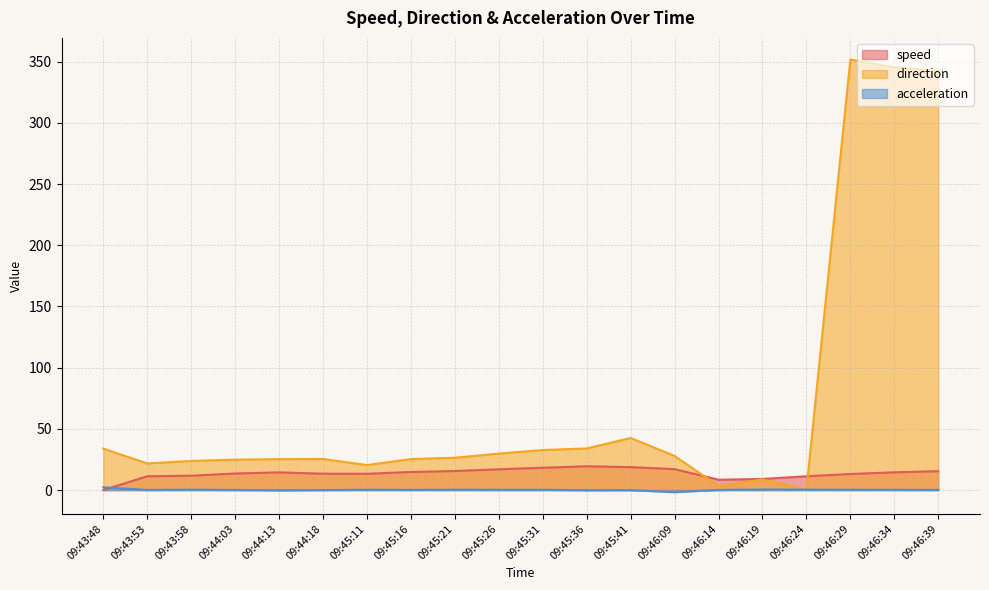

What is the difference between the maximum and second lowest values in the speed series?

11.0